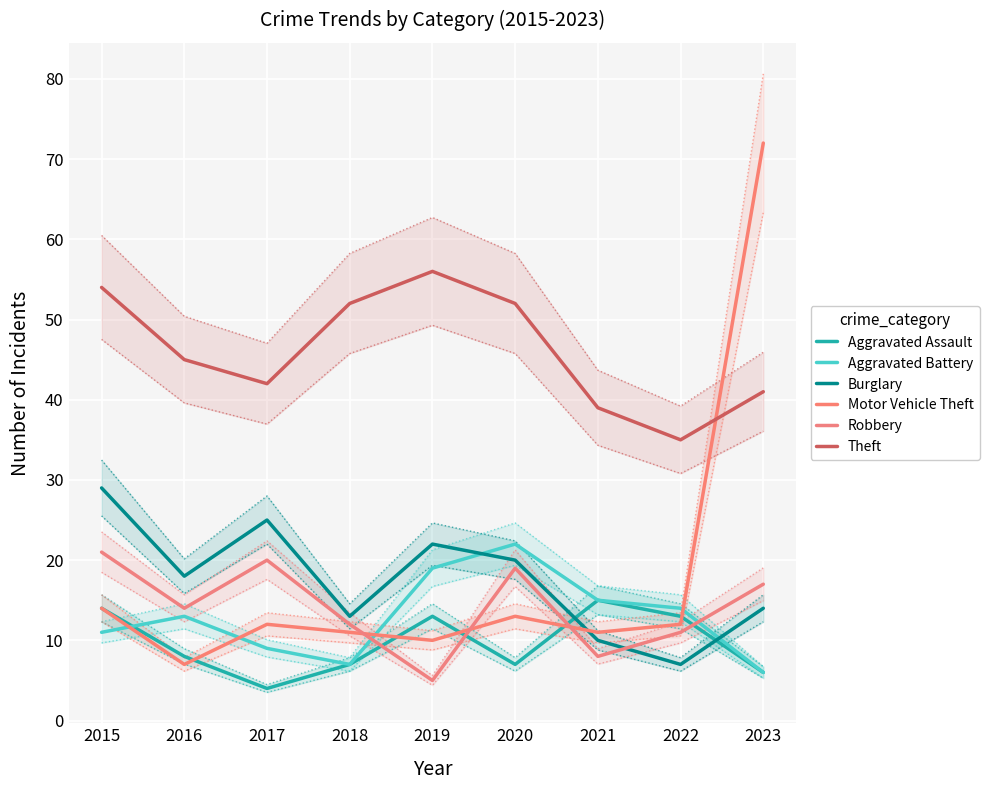

Is it true that Aggravated Assault equals 17 at 2022?

False